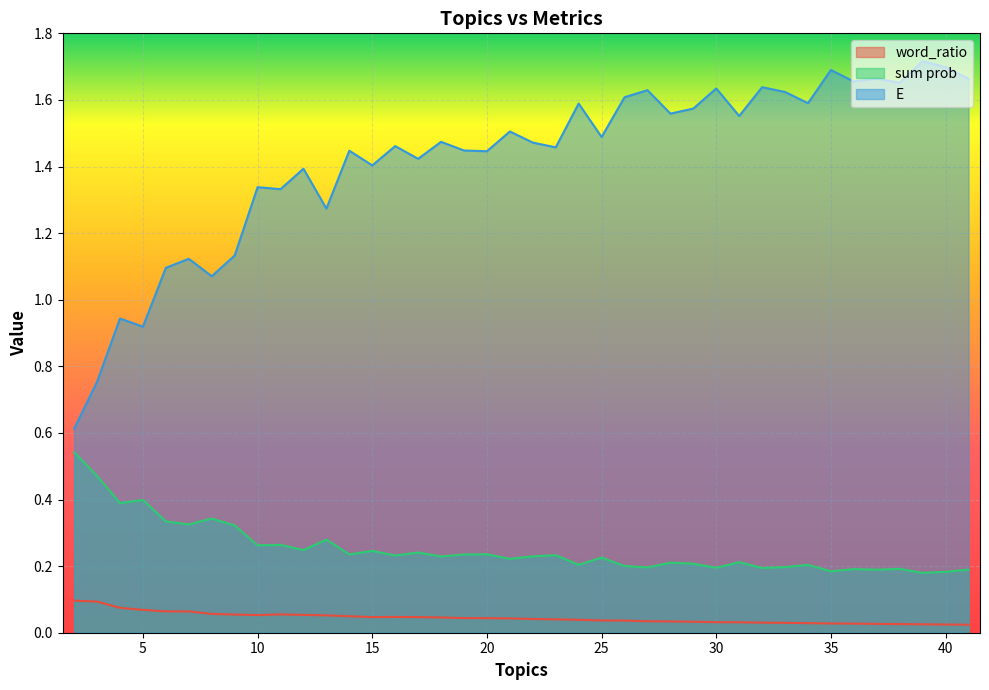

True or false: E and sum prob cross at least once.

False